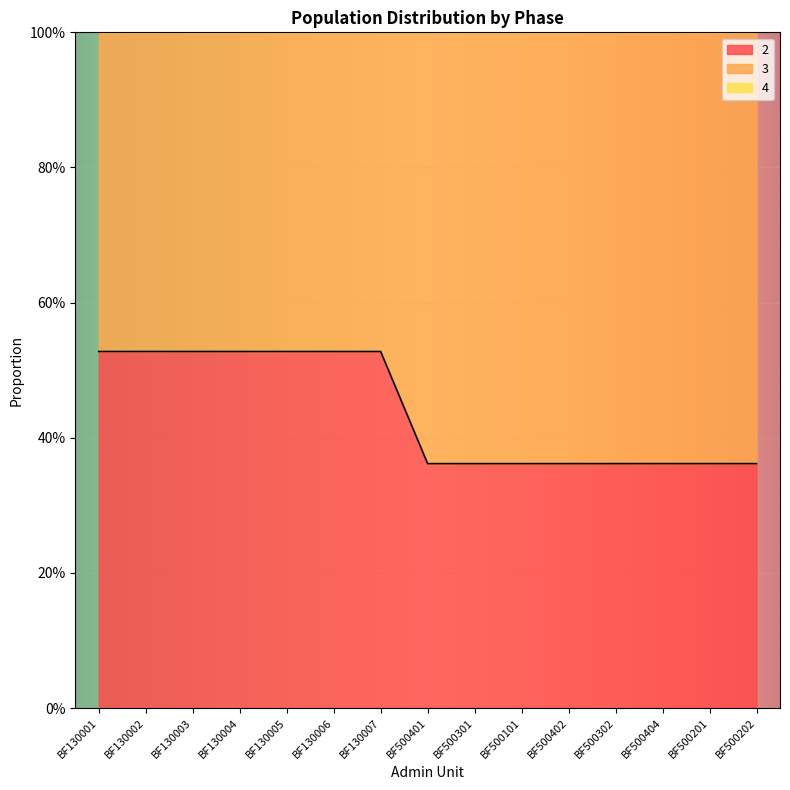

Reading left to right, list all the values displayed in this chart.

2: BF130001=0.5	BF130002=0.5	BF130003=0.5	BF130004=0.5	BF130005=0.5	BF130006=0.5	BF130007=0.5	BF500401=0.4	BF500301=0.4	BF500101=0.4	BF500402=0.4	BF500302=0.4	BF500404=0.4	BF500201=0.4	BF500202=0.4
3: BF130001=0.5	BF130002=0.5	BF130003=0.5	BF130004=0.5	BF130005=0.5	BF130006=0.5	BF130007=0.5	BF500401=0.6	BF500301=0.6	BF500101=0.6	BF500402=0.6	BF500302=0.6	BF500404=0.6	BF500201=0.6	BF500202=0.6
4: BF130001=0.0	BF130002=0.0	BF130003=0.0	BF130004=0.0	BF130005=0.0	BF130006=0.0	BF130007=0.0	BF500401=0.0	BF500301=0.0	BF500101=0.0	BF500402=0.0	BF500302=0.0	BF500404=0.0	BF500201=0.0	BF500202=0.0